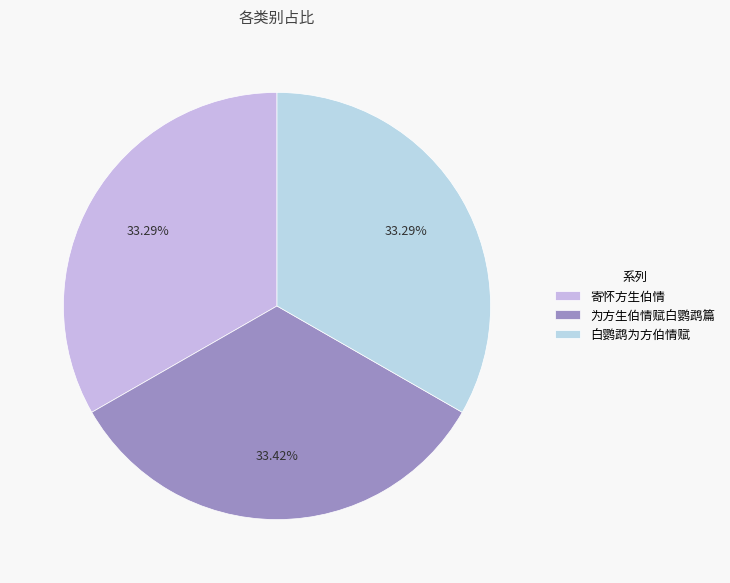

Which slice is the largest?

为方生伯情赋白鹦鹉篇